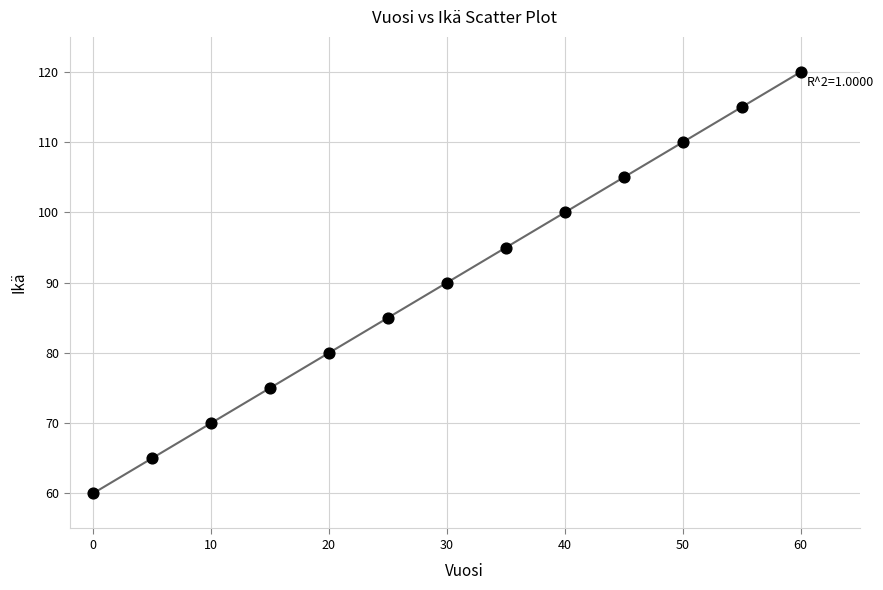

What is the range of X values (max minus min)?

60